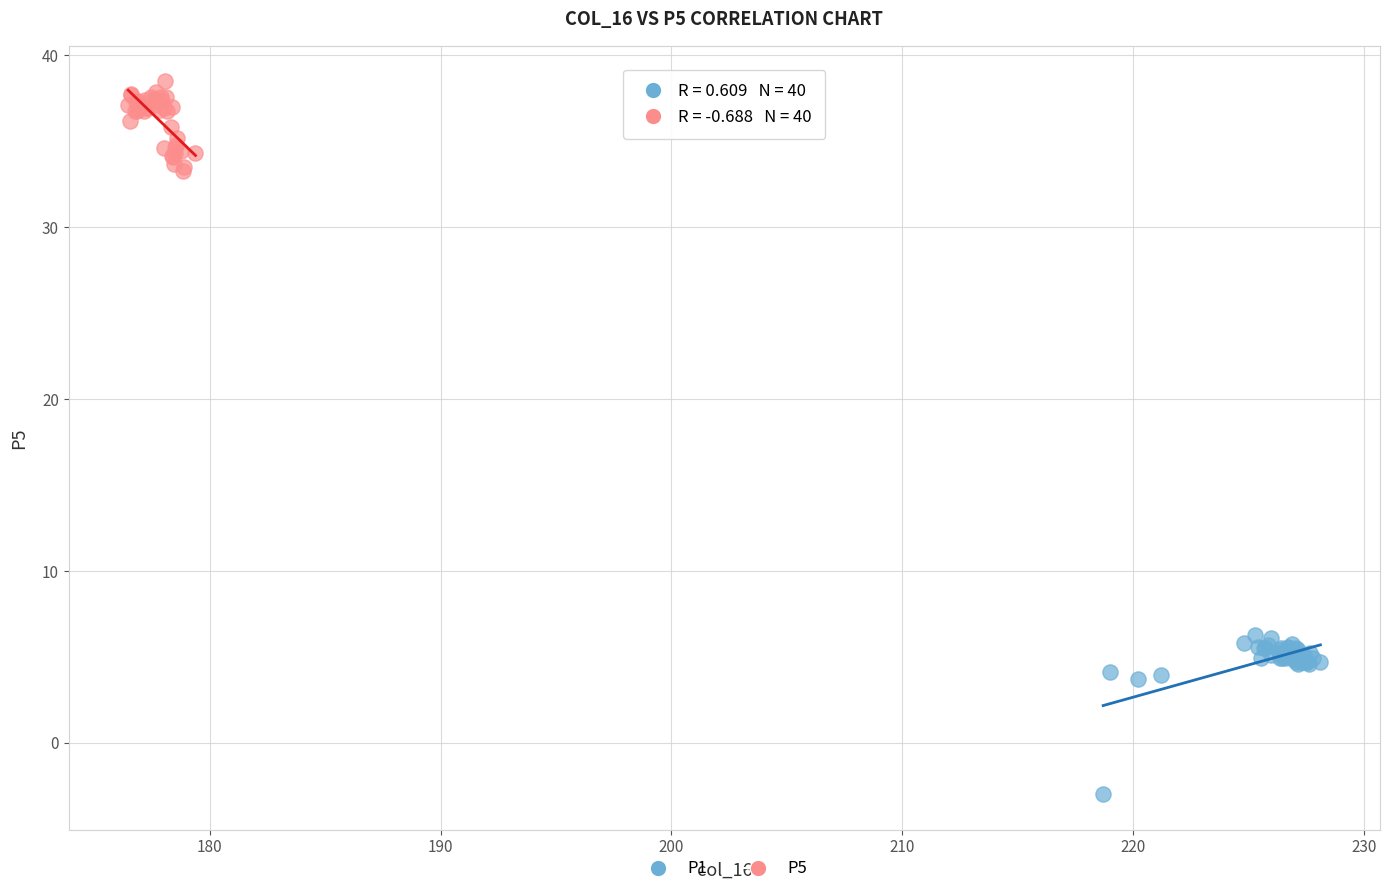

Which series contains the lowest Y value?

P1